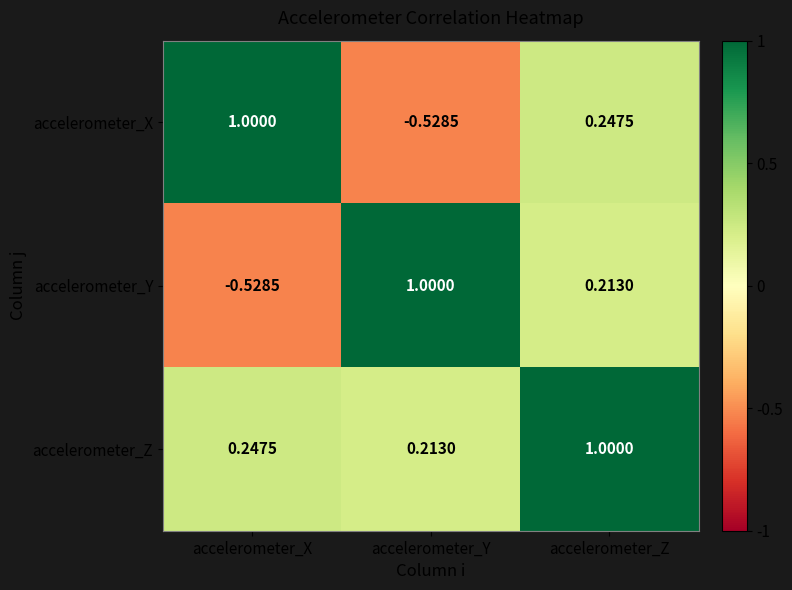

At which label does accelerometer_X first exceed 0?

accelerometer_X